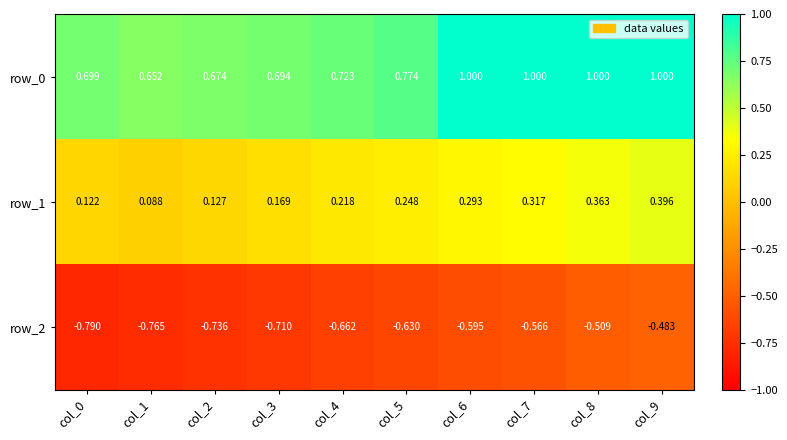

Which series changed the most between col_1 and col_8?

row_0